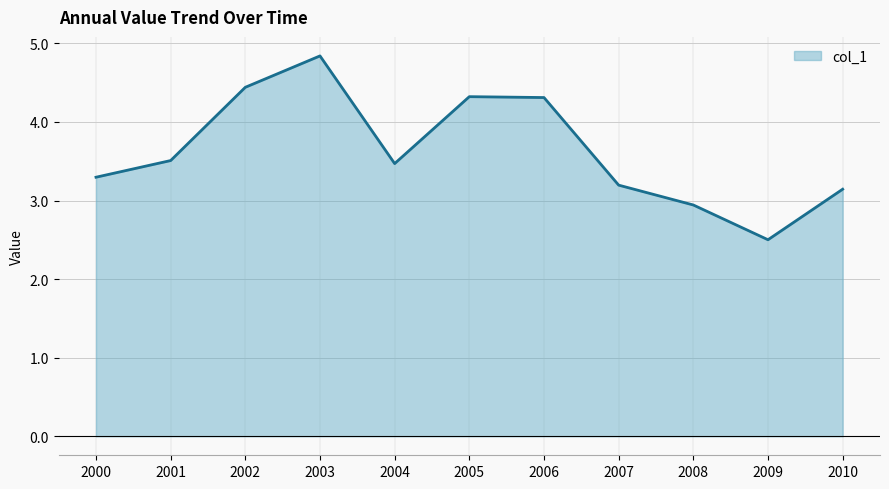

Where is the first local minimum?

2004